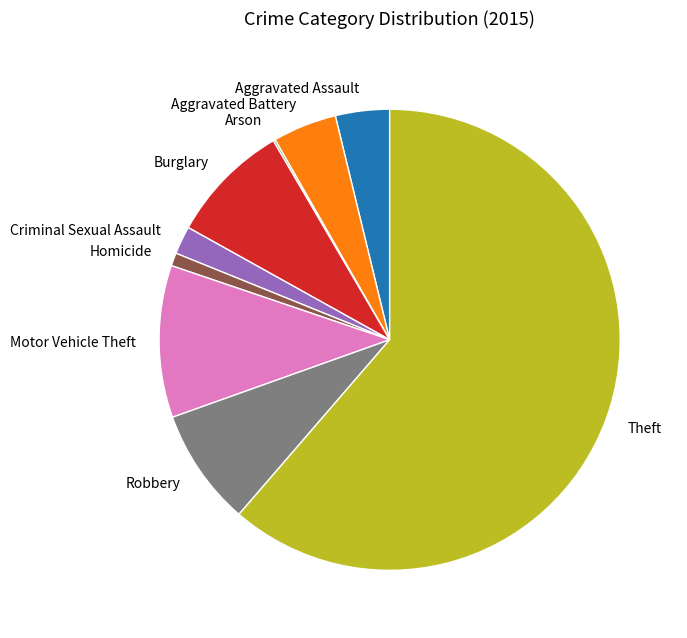

Between Burglary and Homicide, which is larger?

Burglary